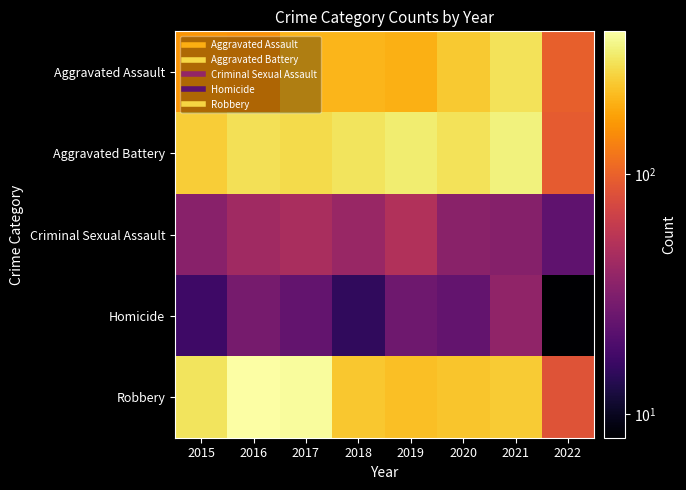

Reading right to left, extract all data points from this chart.

Aggravated Assault: 2022=98	2021=292	2020=242	2019=197	2018=206	2017=207	2016=154	2015=160
Aggravated Battery: 2022=94	2021=336	2020=294	2019=321	2018=297	2017=277	2016=288	2015=246
Criminal Sexual Assault: 2022=23	2021=33	2020=35	2019=51	2018=40	2017=47	2016=43	2015=34
Homicide: 2022=8	2021=37	2020=24	2019=27	2018=15	2017=24	2016=29	2015=17
Robbery: 2022=85	2021=244	2020=233	2019=224	2018=237	2017=381	2016=394	2015=297